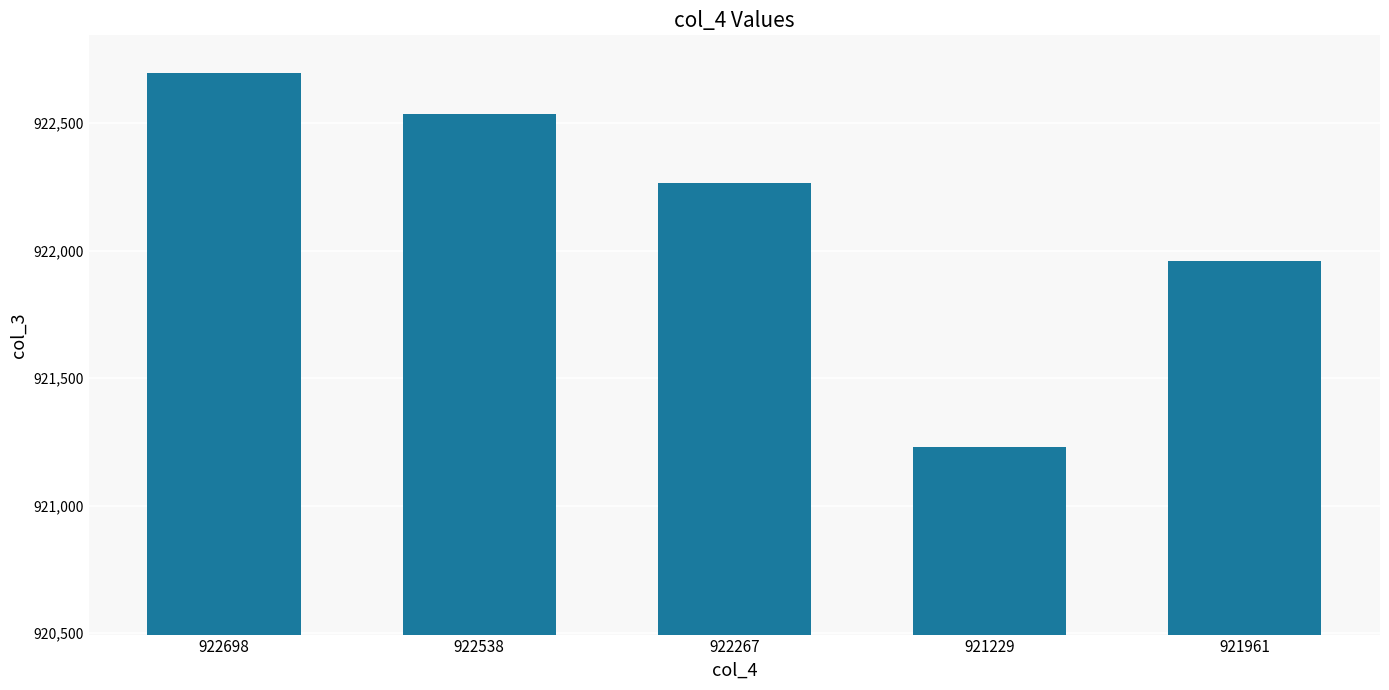

What is the sum of all values?

4610693